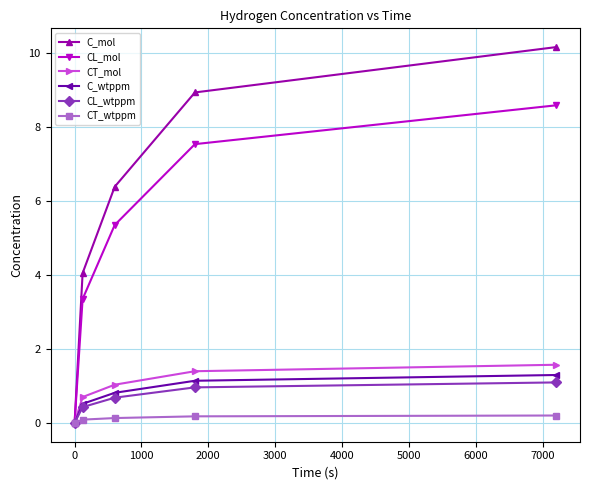

Which series has the largest total across all categories?

C_mol